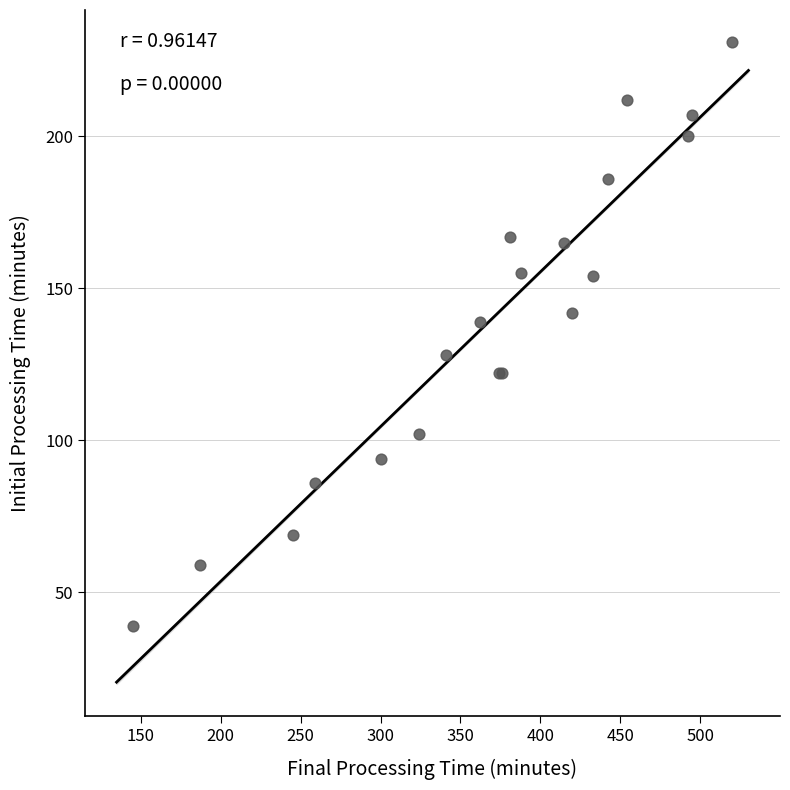

What Y value in the scatter plot is closest to 135?

139